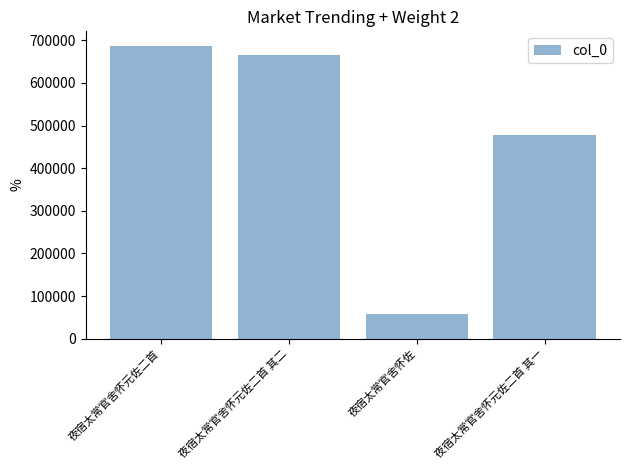

What is the average value?

471888